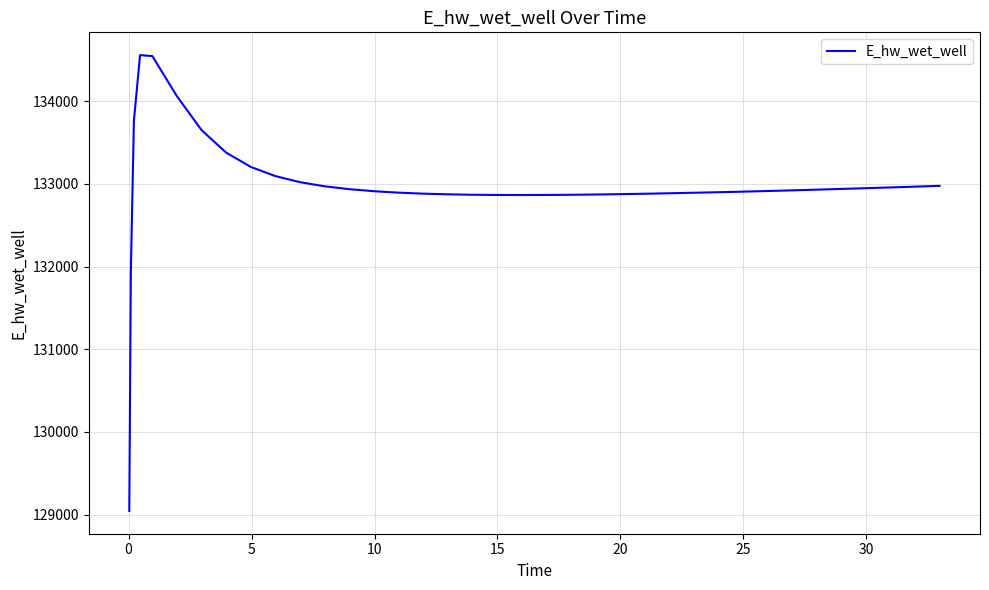

What is the maximum value shown in the chart?

134558.4